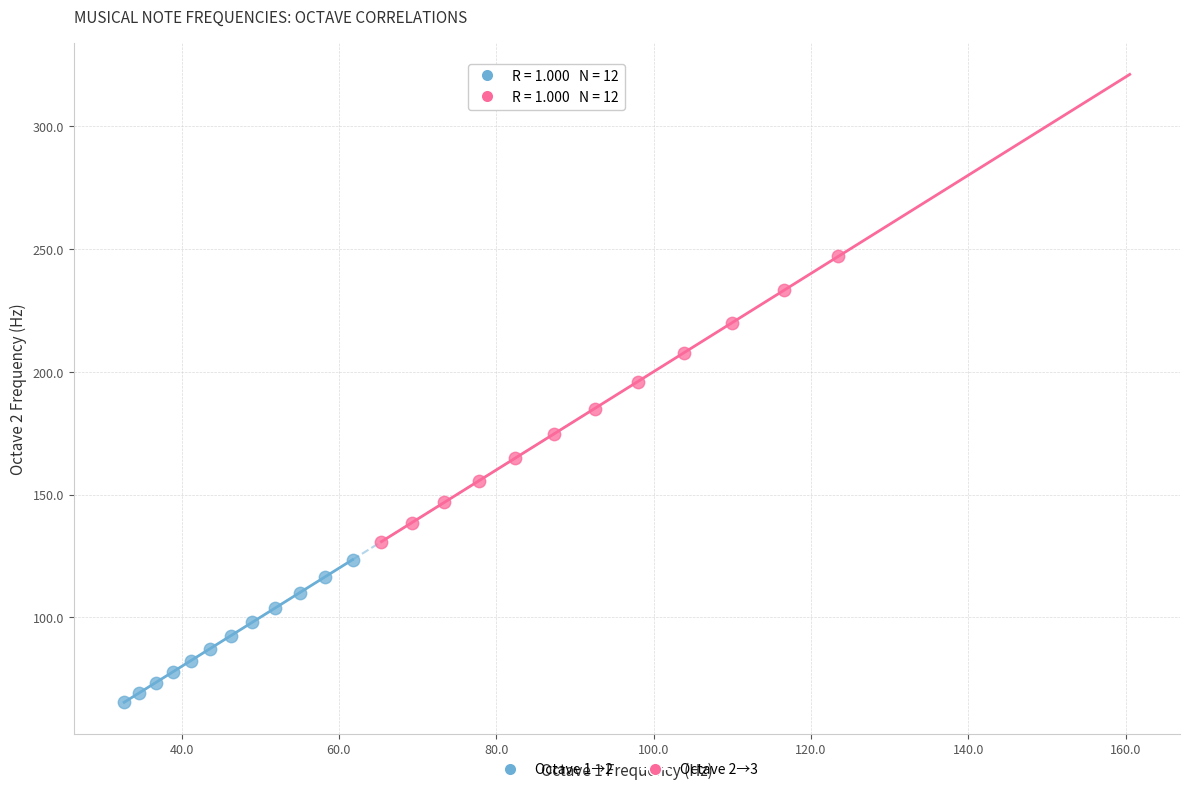

Which series has the widest spread of Y values?

Octave 2→3